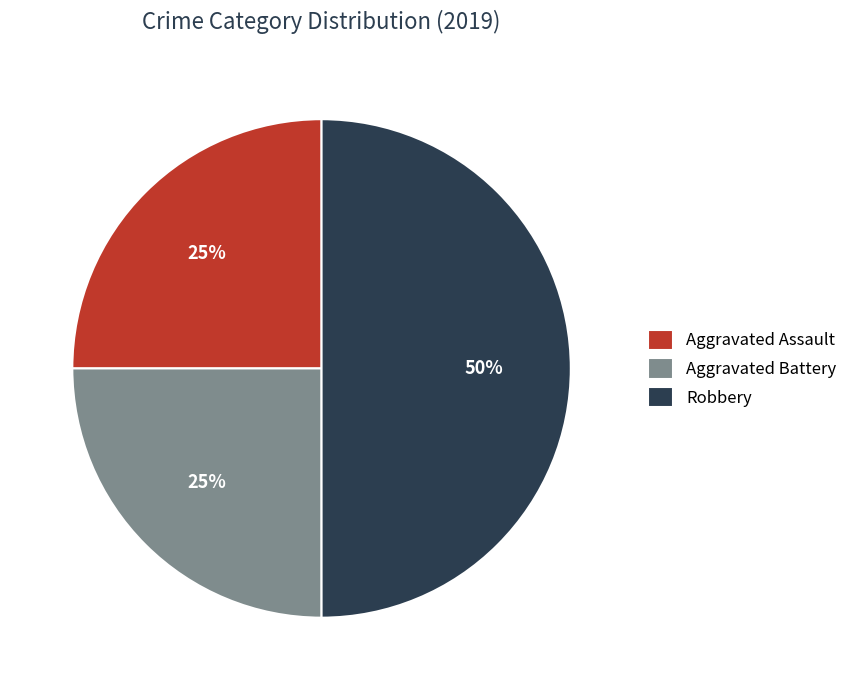

Which slice is the largest?

Robbery